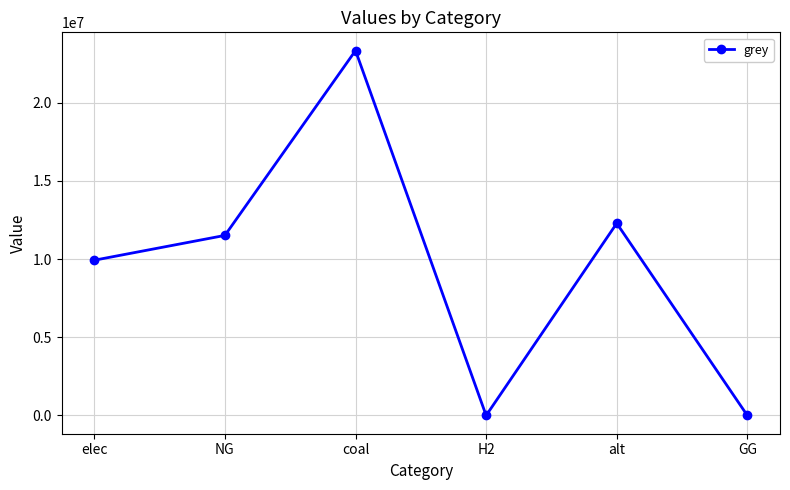

Where is the first local maximum?

coal